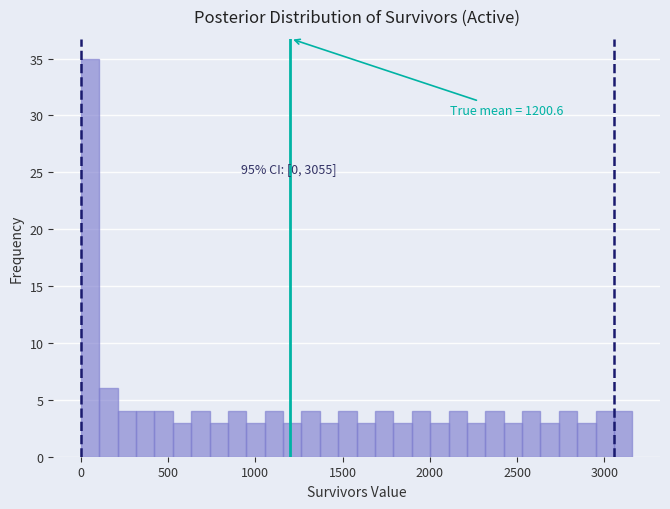

Around what value on the x-axis is the tallest bar? Give the approximate position of its centre, as read against the axis.

50